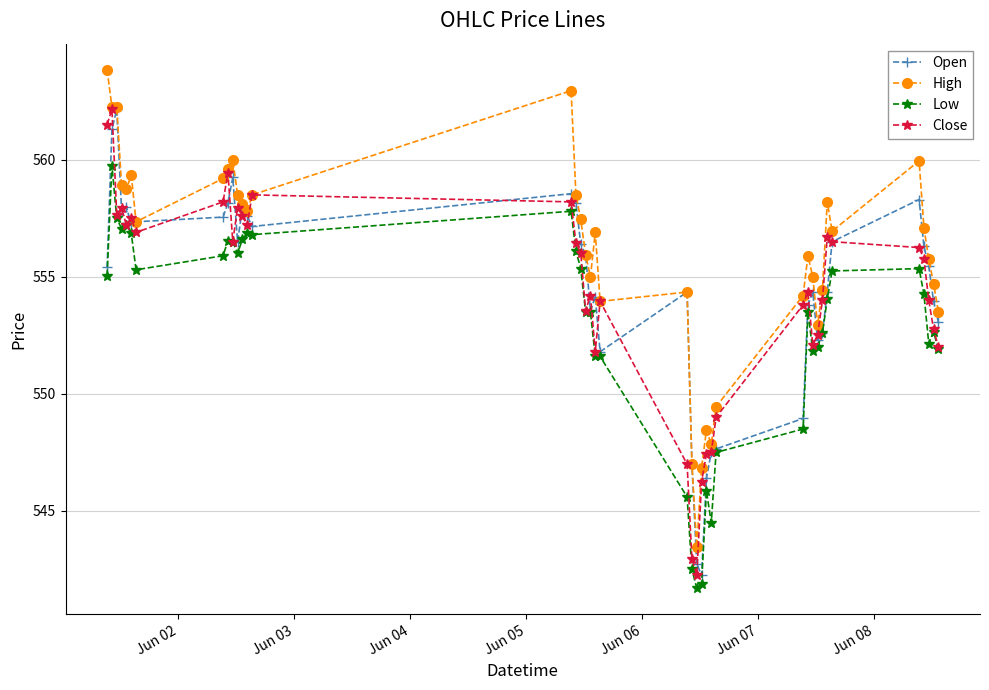

What is the value of the Open point at the 26th from the left?

546.4